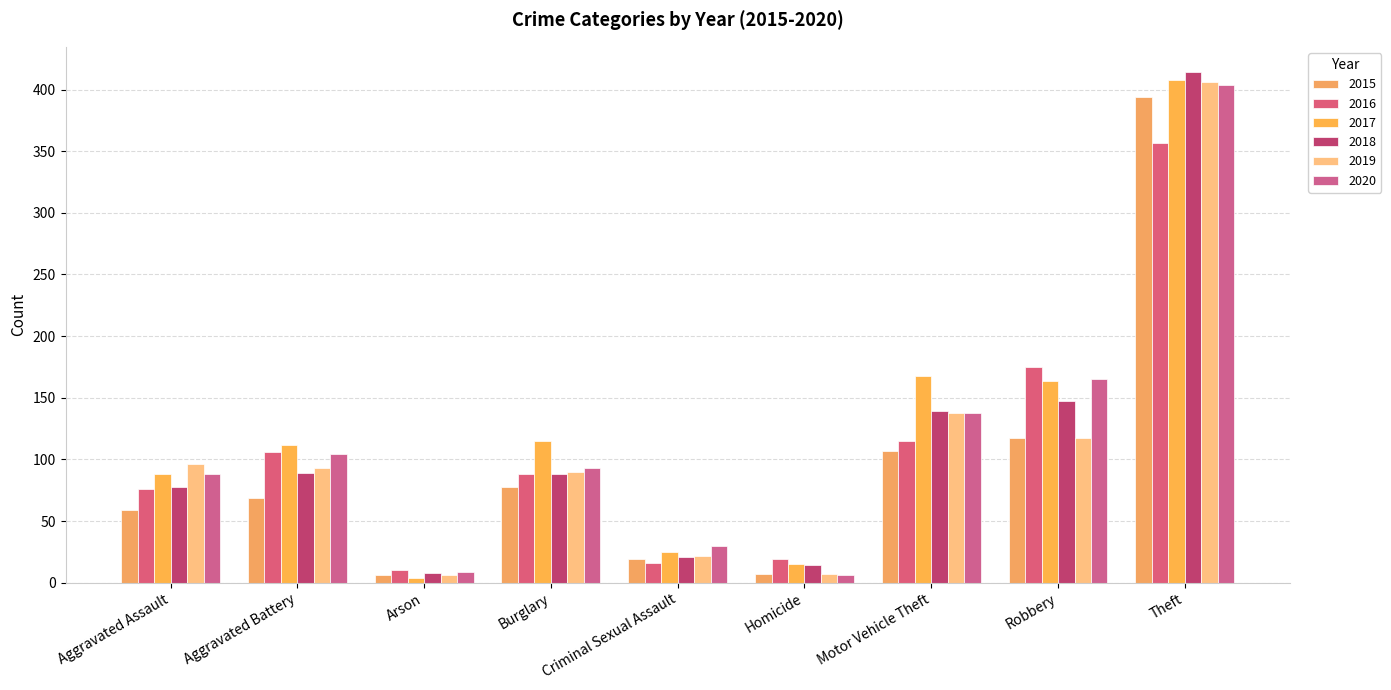

What is the maximum value for 2015?

394